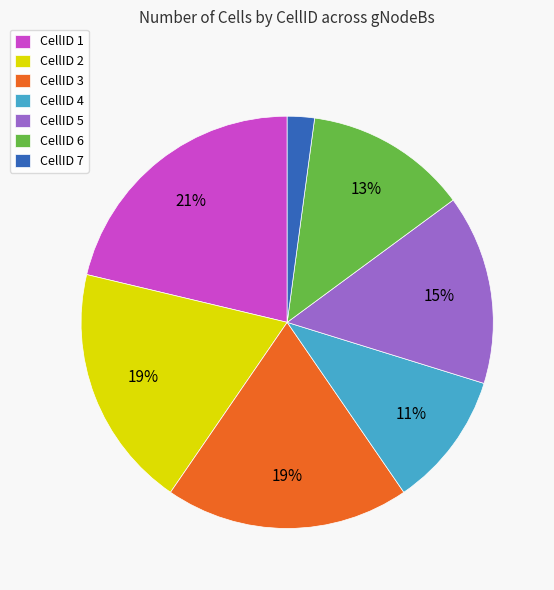

The CellID 5 slice represents 15% of the pie. True or false?

True